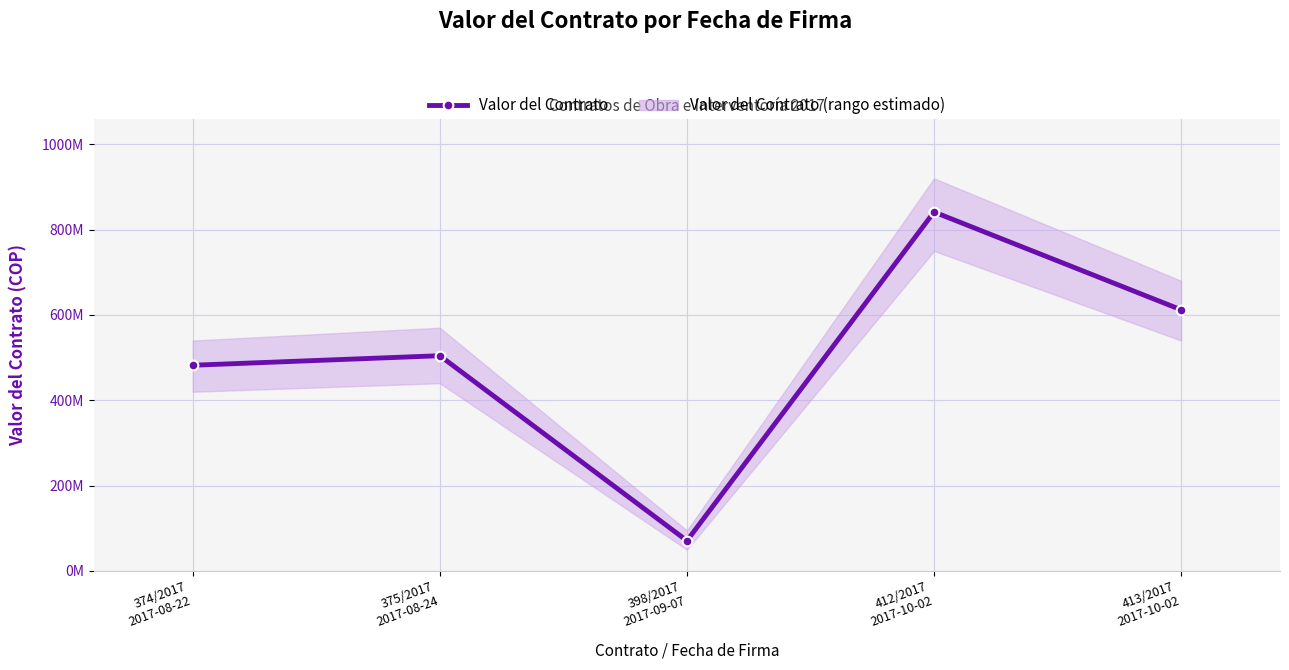

List the labels in order of value, smallest first.

398/2017
2017-09-07, 374/2017
2017-08-22, 375/2017
2017-08-24, 413/2017
2017-10-02, 412/2017
2017-10-02